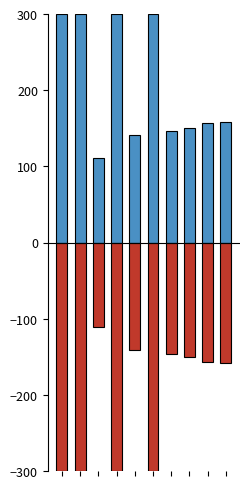

What value does the Signal_Value_neg series have at 8?

-157.2